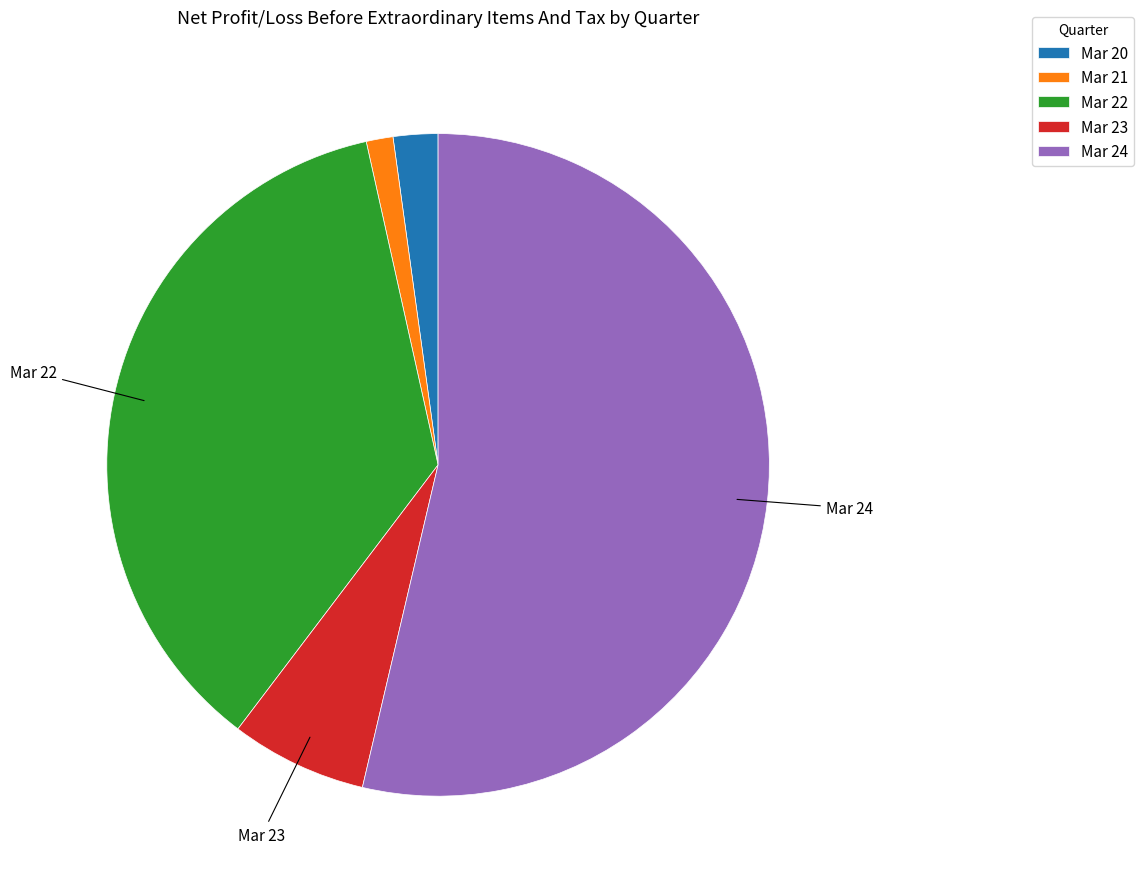

Is the sum of Mar 23 and Mar 21 greater than half?

No